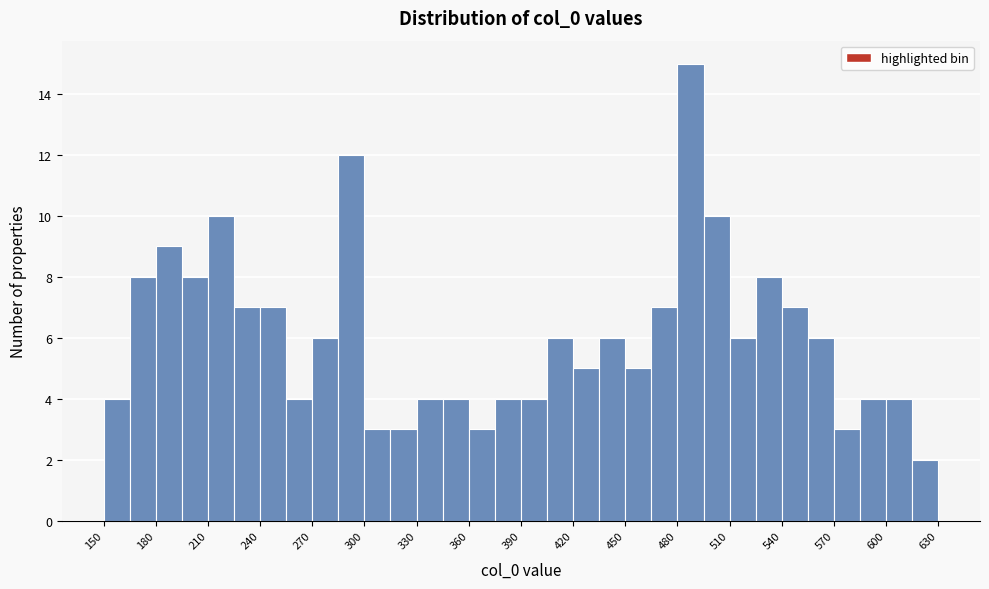

Around what value on the x-axis is the tallest bar? Give the approximate position of its centre, as read against the axis.

490